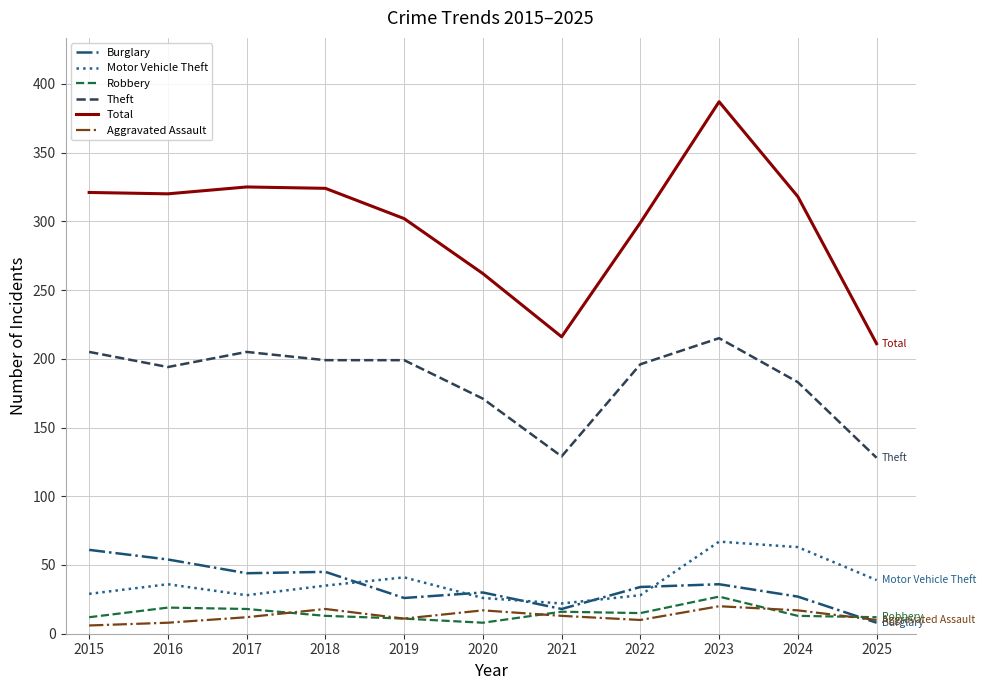

Which series has the widest spread of values?

Total